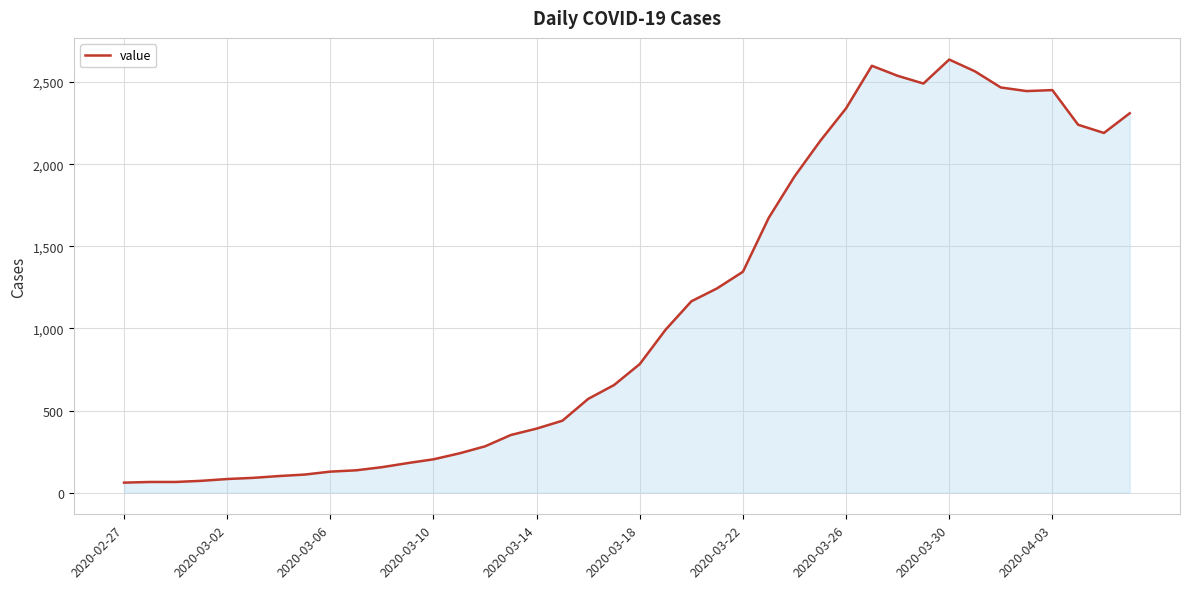

What is the greatest value displayed?

2637